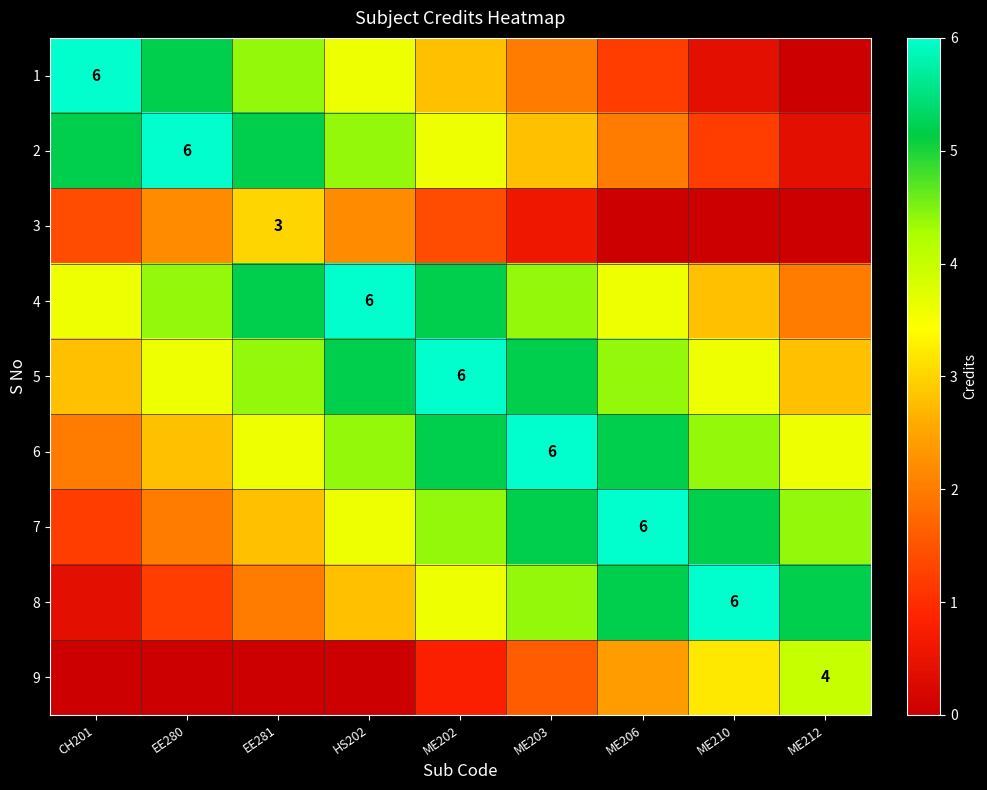

What is the difference between the maximum and minimum values in the 5 series?

3.2